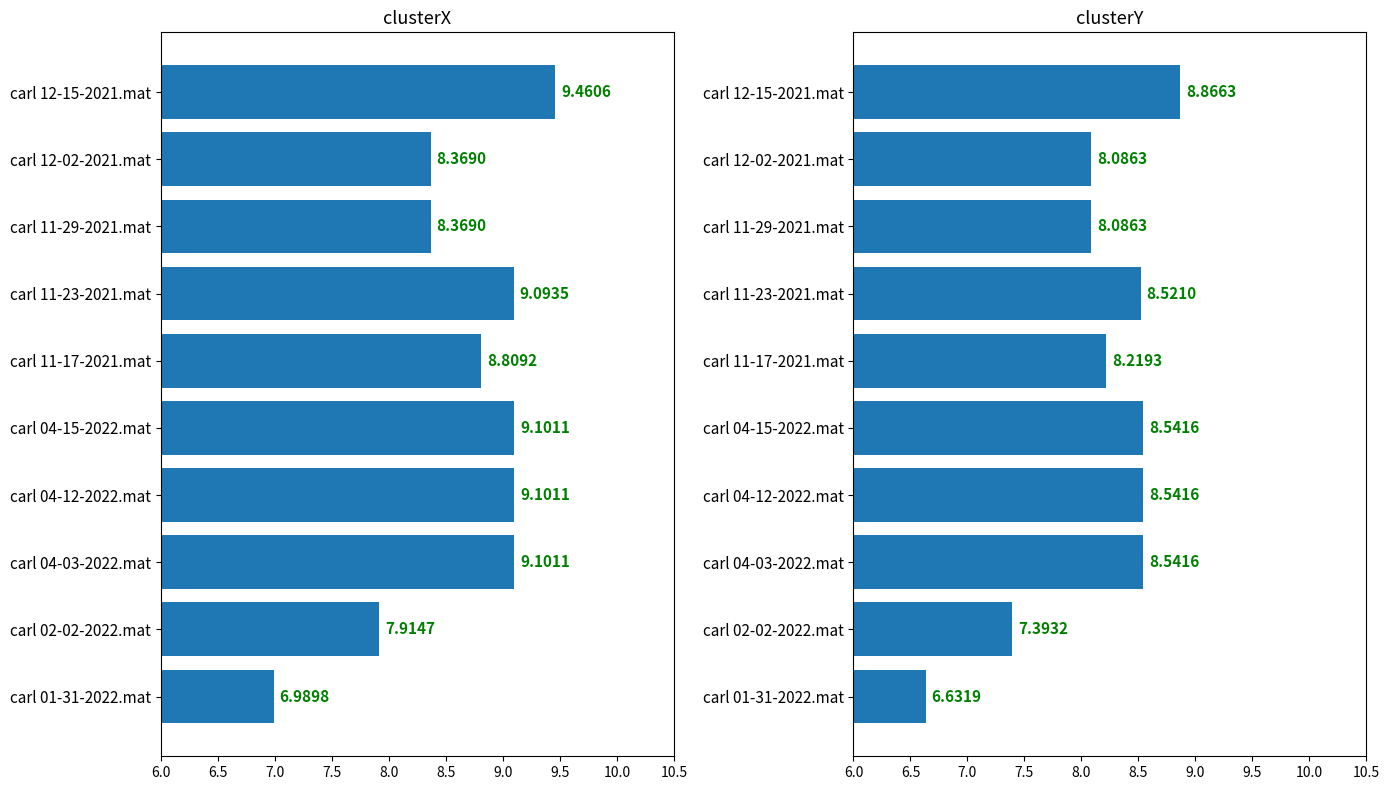

What position from the left is carl 01-31-2022.mat?

1